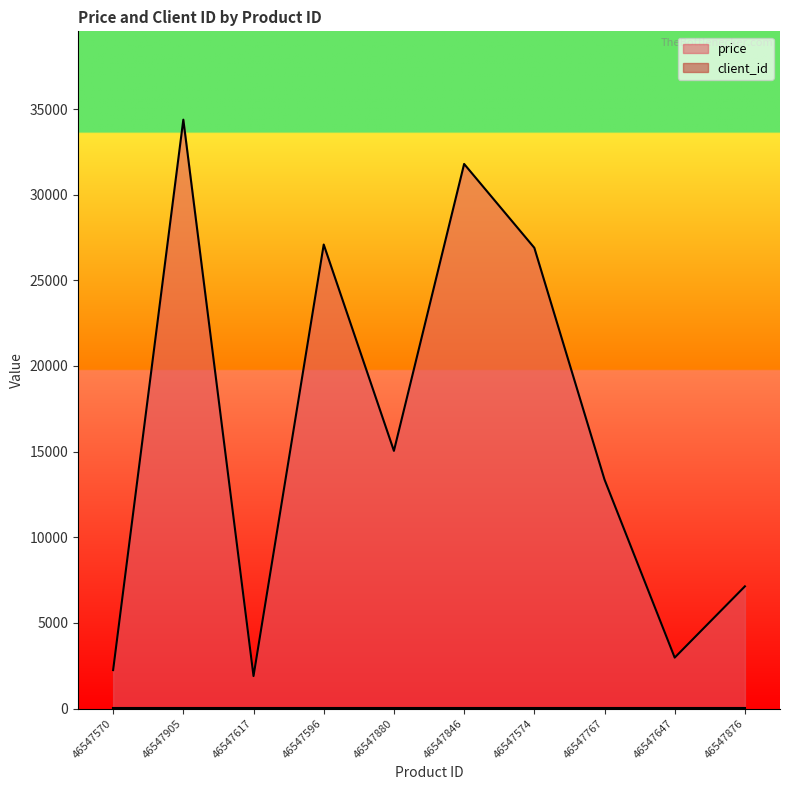

What is the label of the 6th point from the left?

46547846